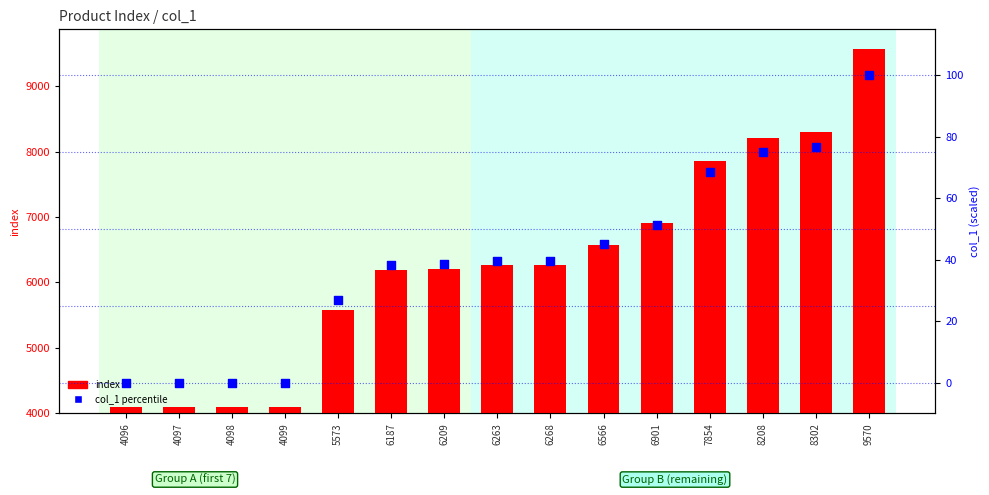

At how many categories does at least one series exceed 4977?

11